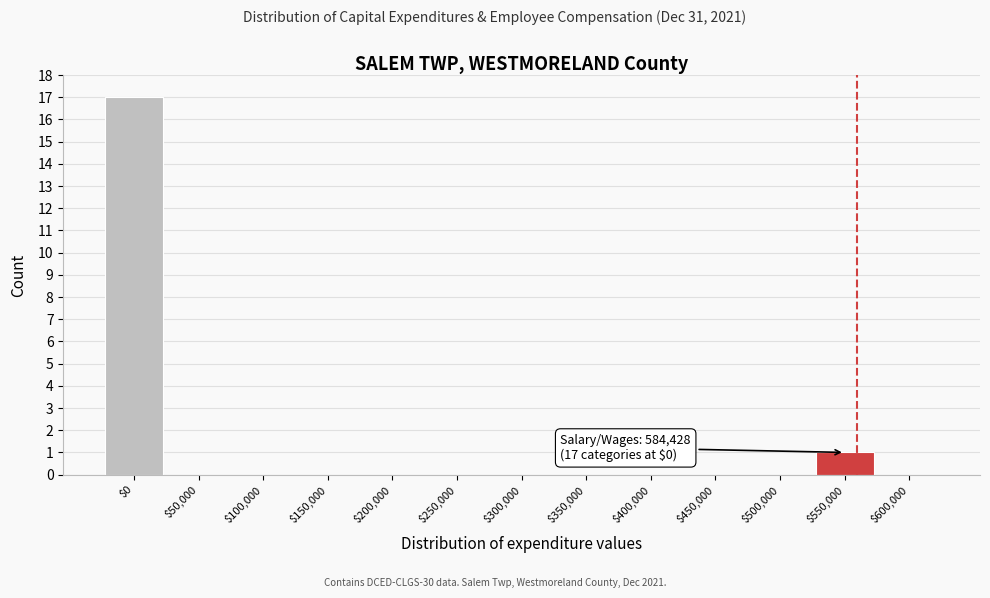

The value at $200,000 is 10. True or false?

False